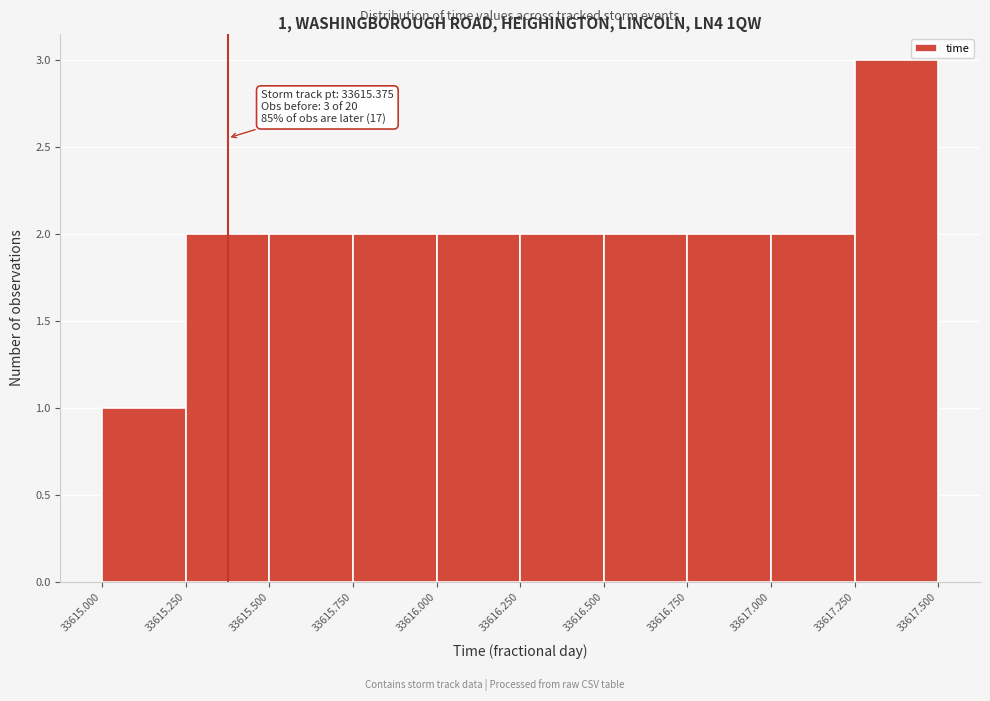

Over which range of the x-axis is the bar tallest?

33617.250 to 33617.500